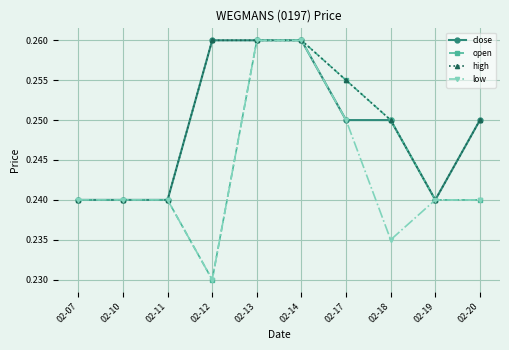

Is it true that open equals 0.1 at 02-07?

False